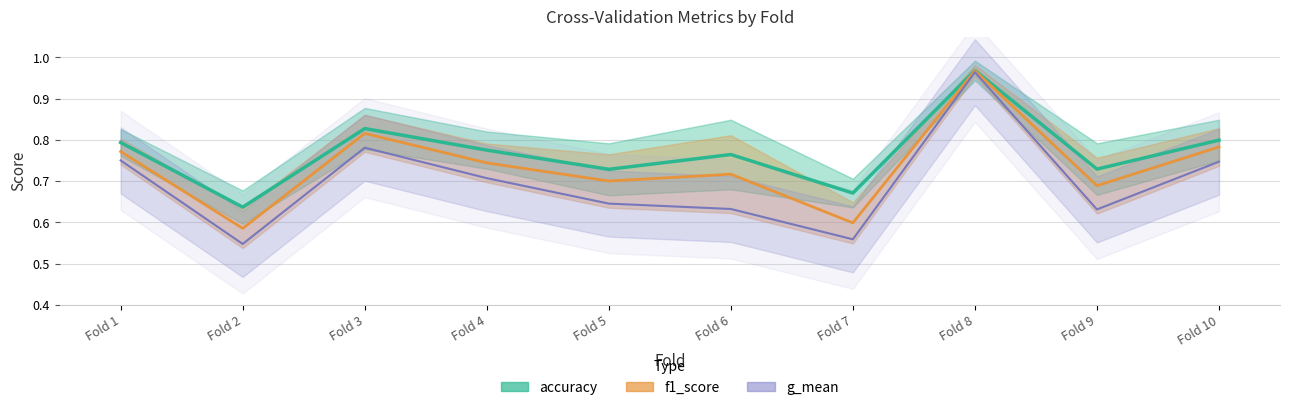

At which label is g_mean closest to 0?

Fold 2